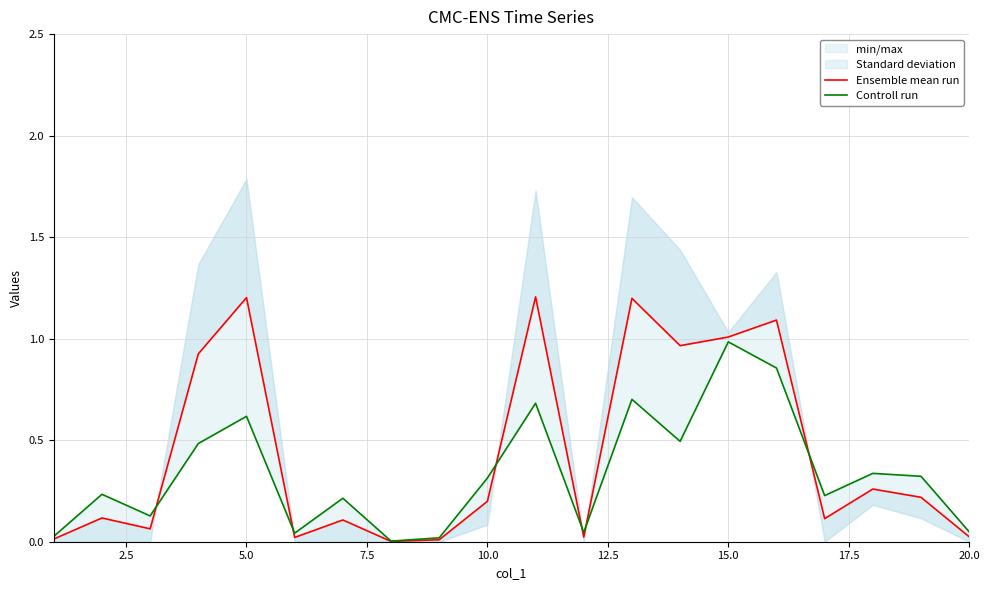

Reading left to right, extract all data points from this chart.

Ensemble mean run: 0.0	0.1	0.1	0.9	1.2	0.0	0.1	0.0	0.0	0.2	1.2	0.0	1.2	1.0	1.0	1.1	0.1	0.3	0.2	0.0
Controll run: 0.0	0.2	0.1	0.5	0.6	0.0	0.2	0.0	0.0	0.3	0.7	0.0	0.7	0.5	1.0	0.9	0.2	0.3	0.3	0.0